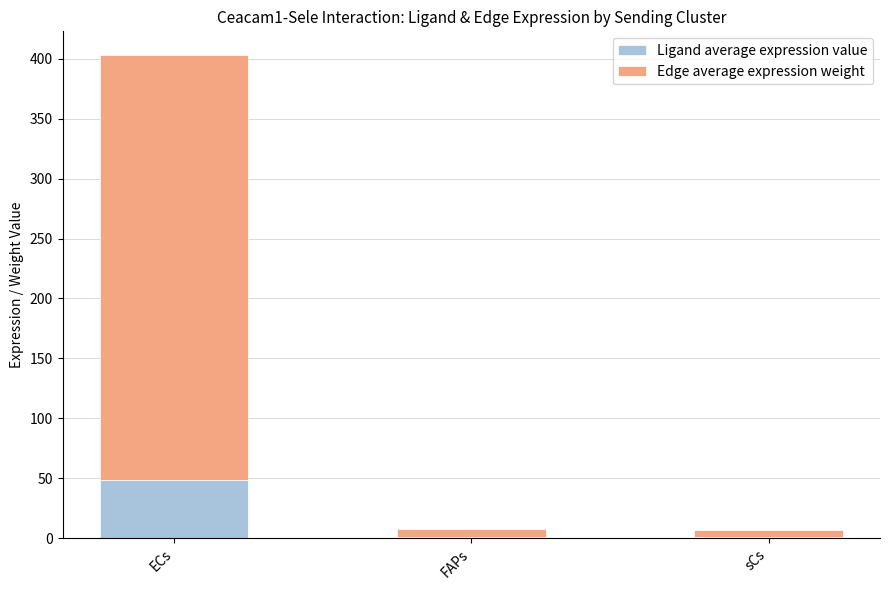

What is the total value across all series at ECs?

402.7